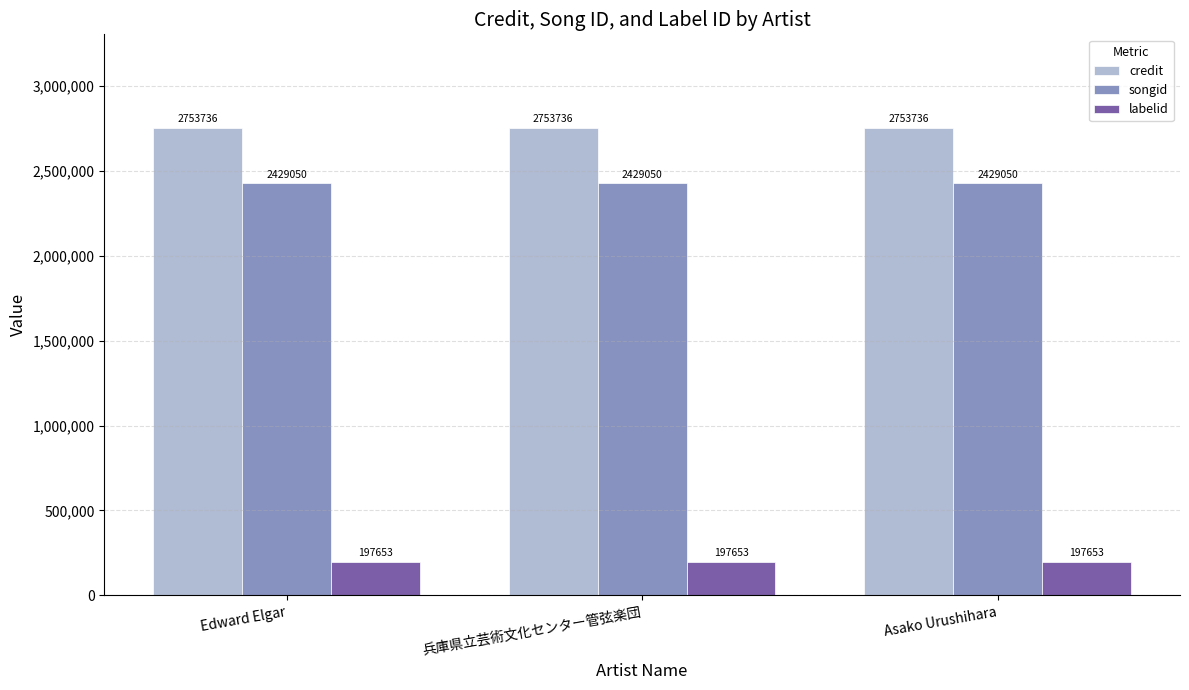

Count the number of data series in this chart.

3